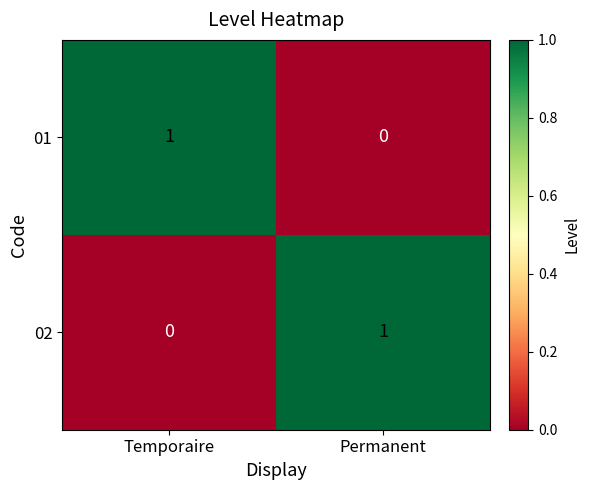

The value of 02 at Temporaire is 0. True or false?

True